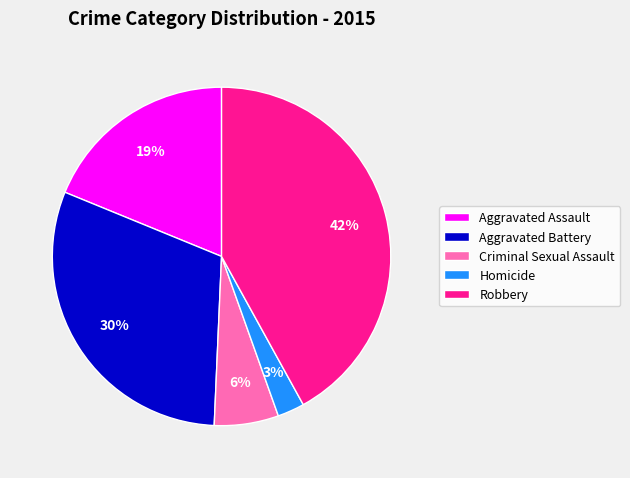

To the nearest percent, what is the average slice percentage?

20%